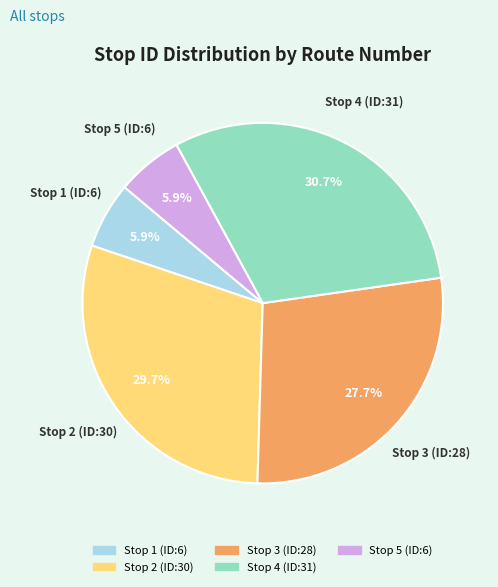

Which slice is the largest?

Stop 4 (ID:31)